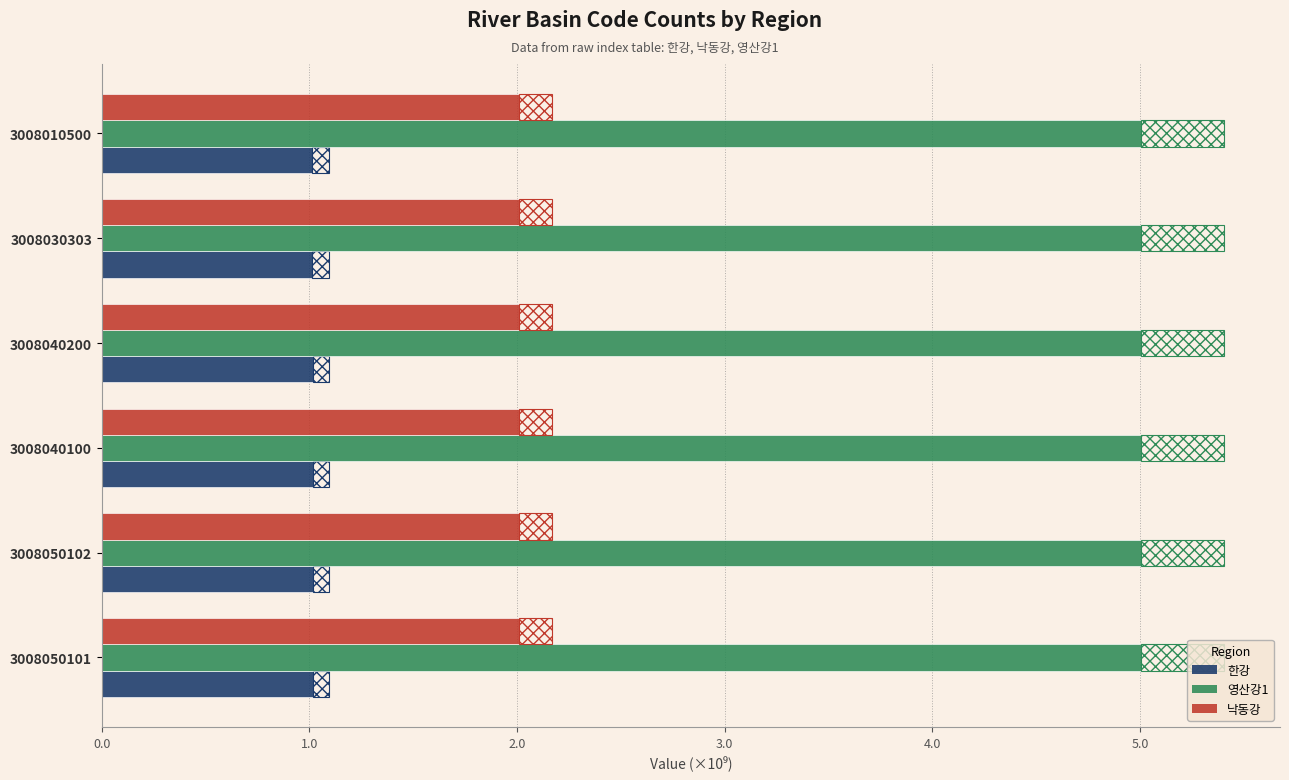

How many groups of bars are there?

6